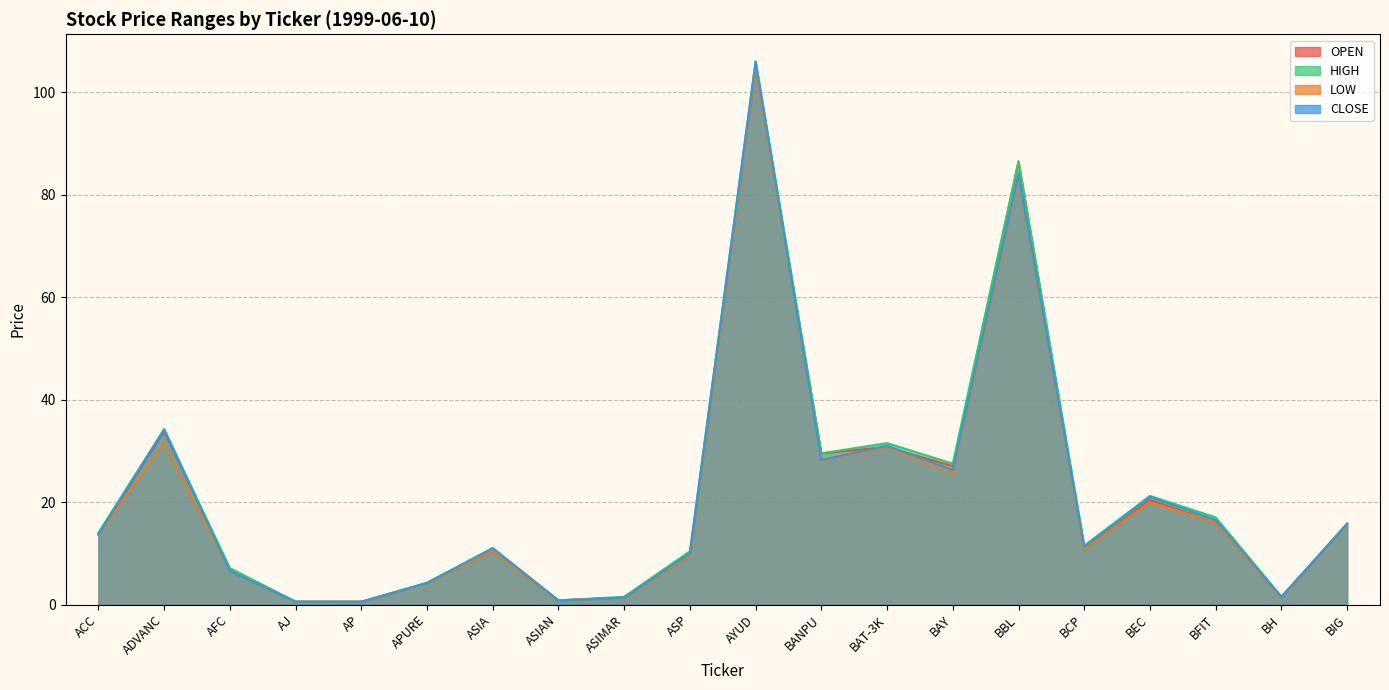

True or false: OPEN has more than 2 points higher than both neighbors.

True